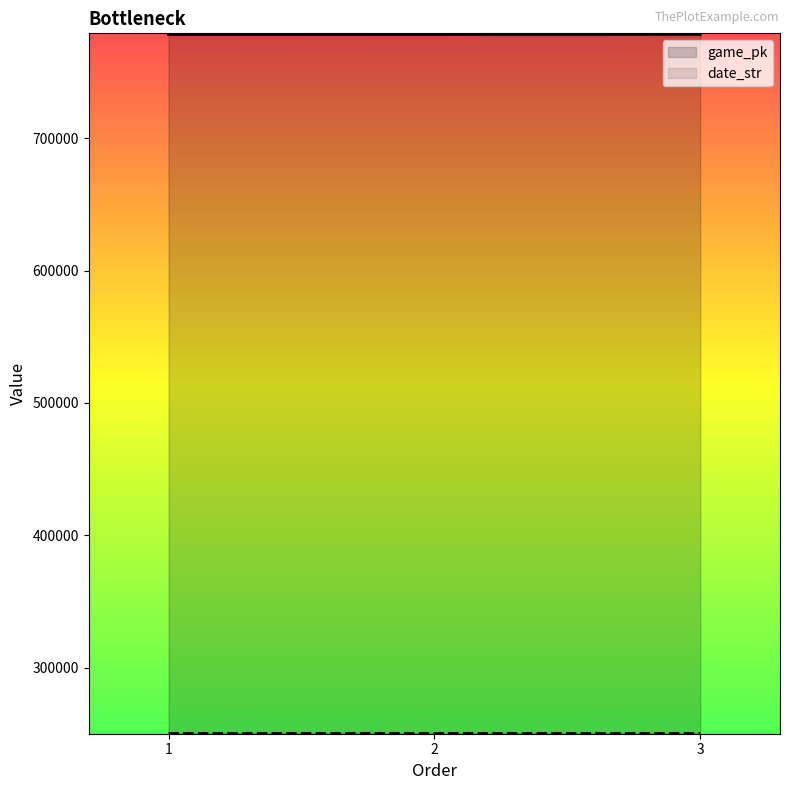

Rank the series by their average value, from lowest to highest.

date_str, game_pk